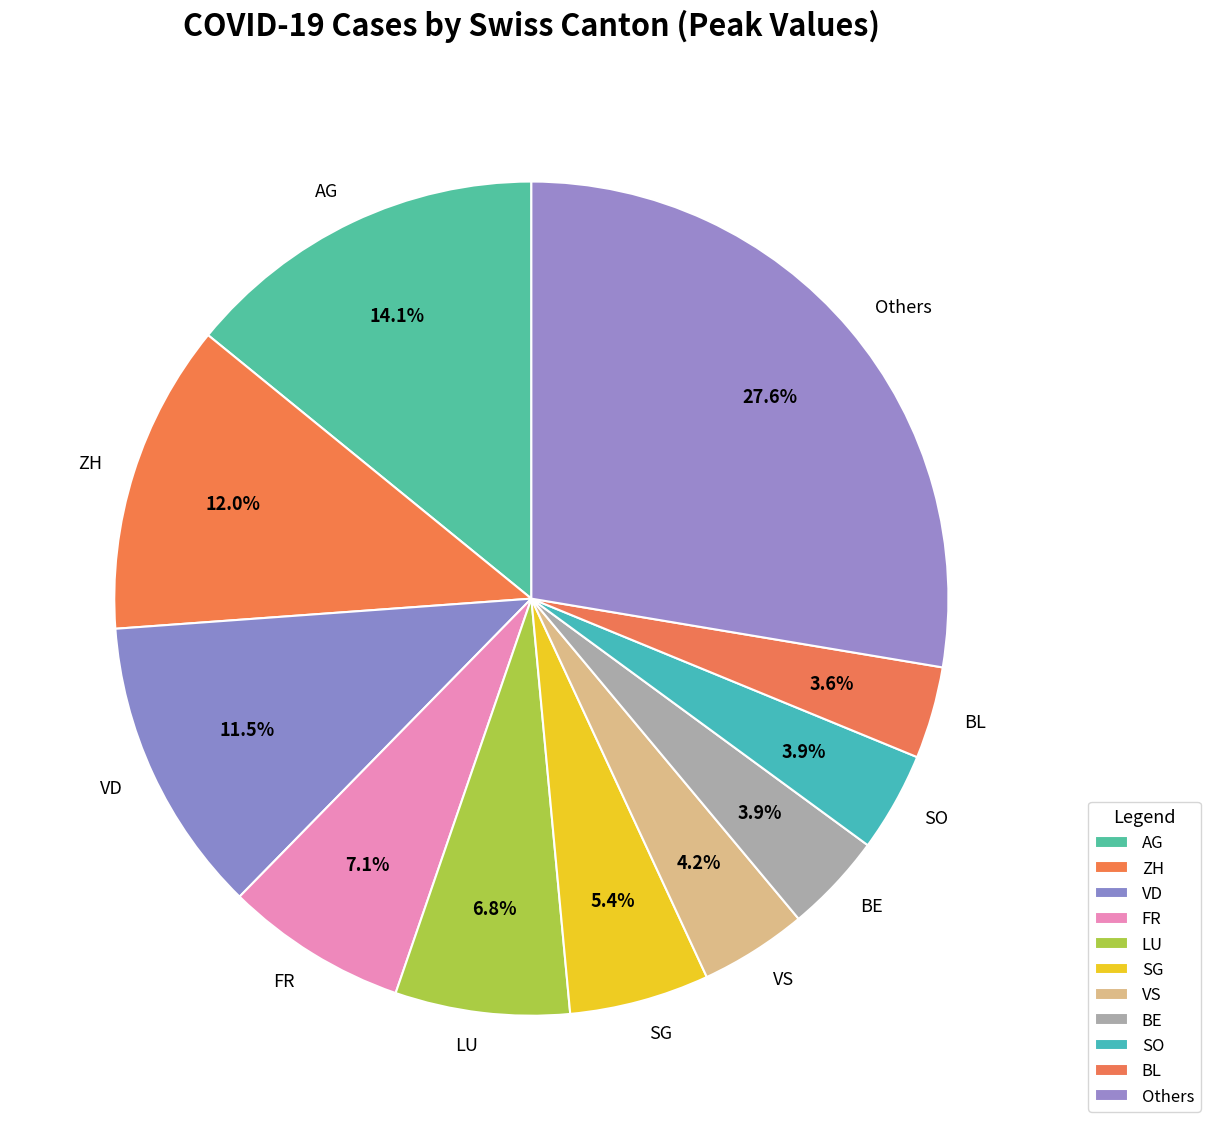

Which category has the biggest portion of the pie?

Others